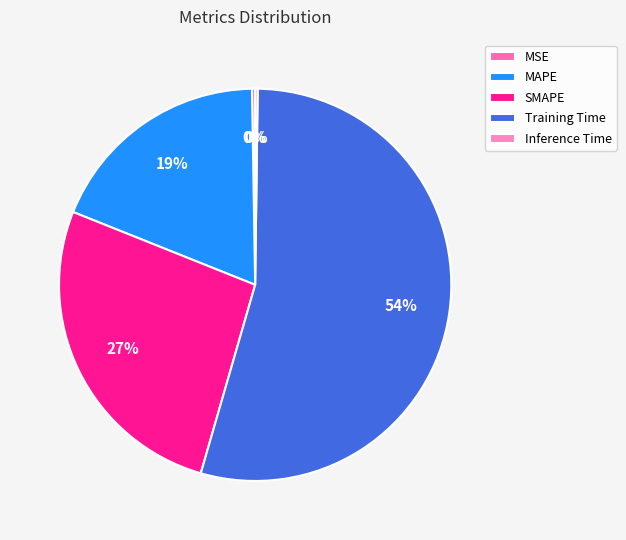

Which slice is the largest?

Training Time